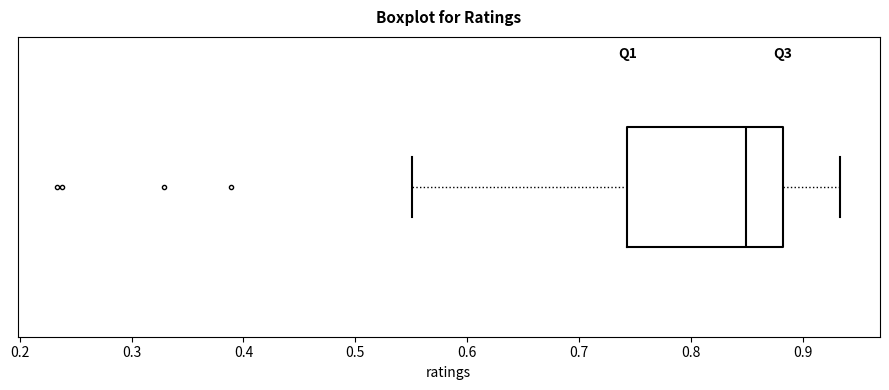

Read this box plot against the x-axis: the position of the median line, the range covered by the box, and the ends of both whiskers. The values are not printed on the chart, so give them approximately, as read against the axis.

median 0.85, box 0.74 to 0.88, whiskers 0.55 to 0.93